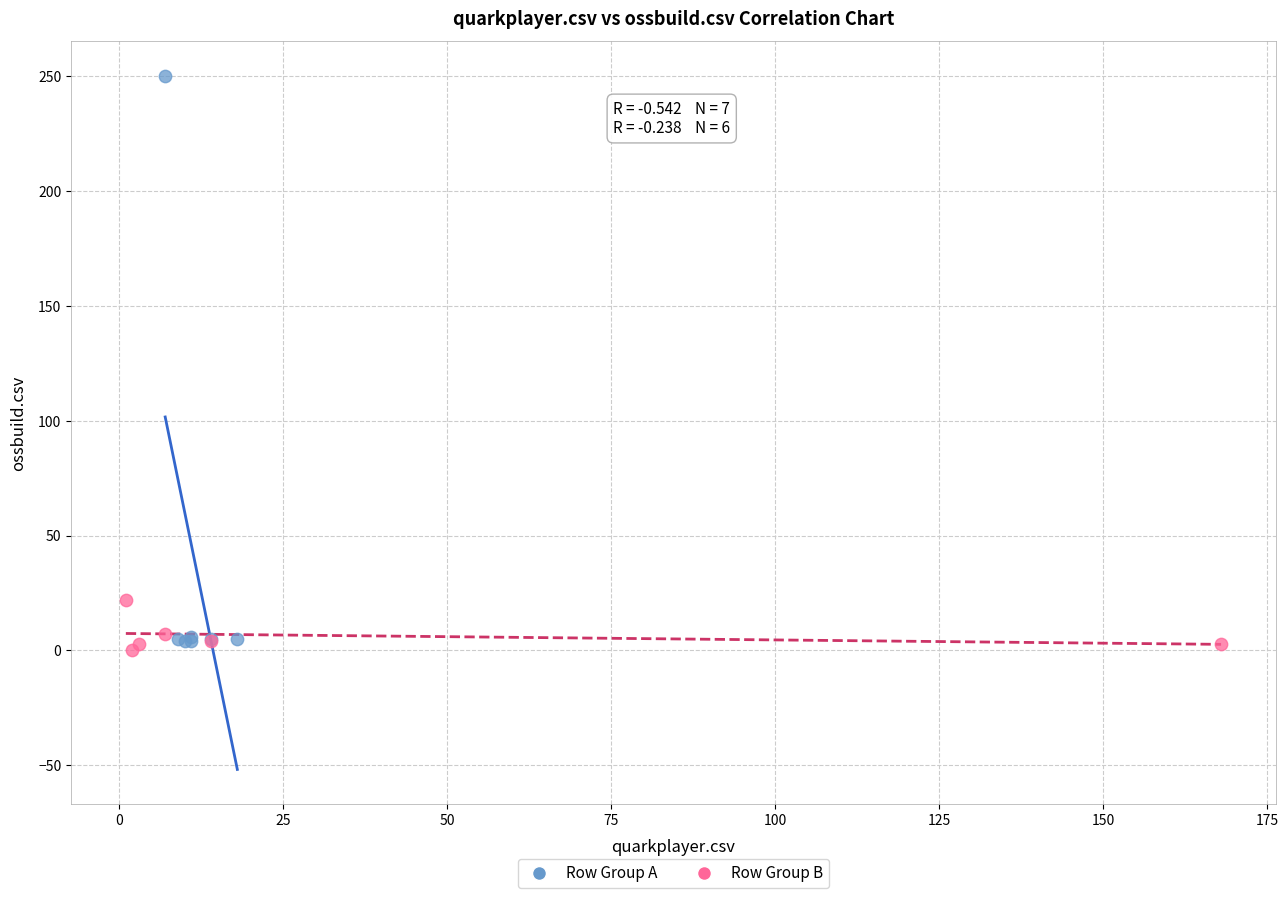

Which series has the widest spread of Y values?

Row Group A